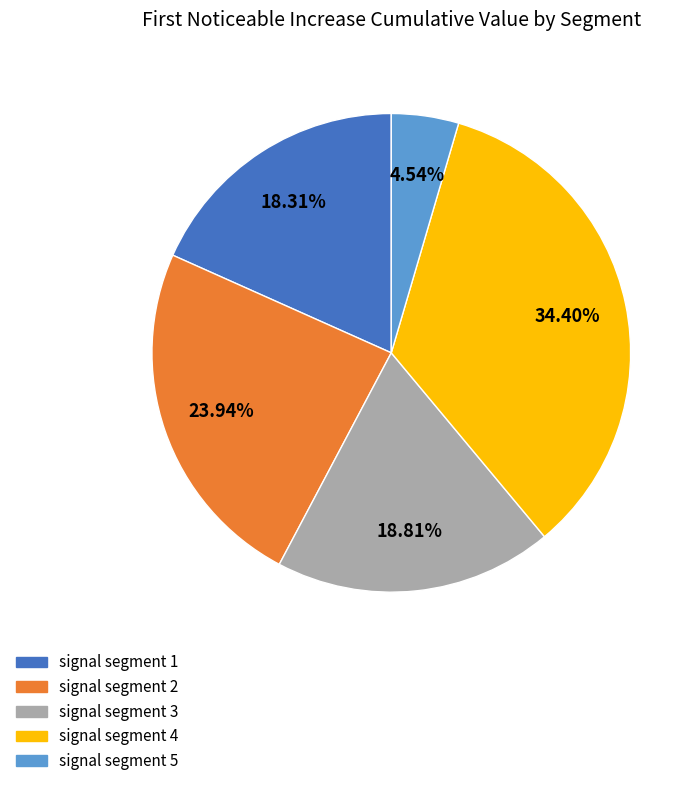

To the nearest percent, what portion does signal segment 2 represent?

24%